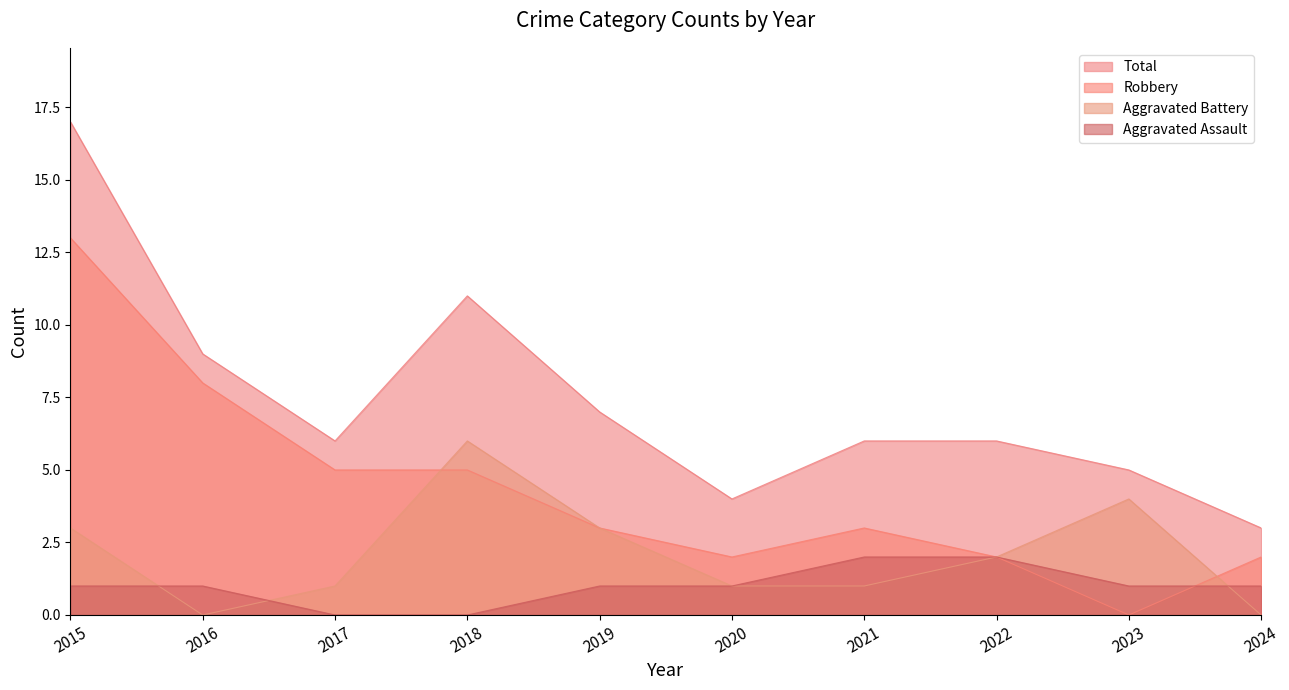

Which series changed the most between 2018 and 2024?

Total